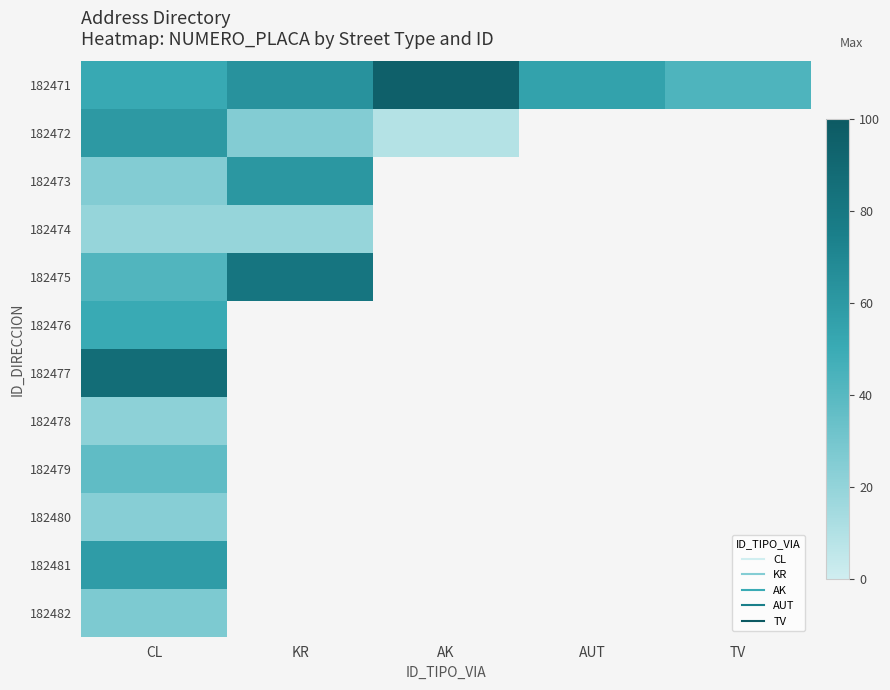

What is the greatest value displayed?

95.0